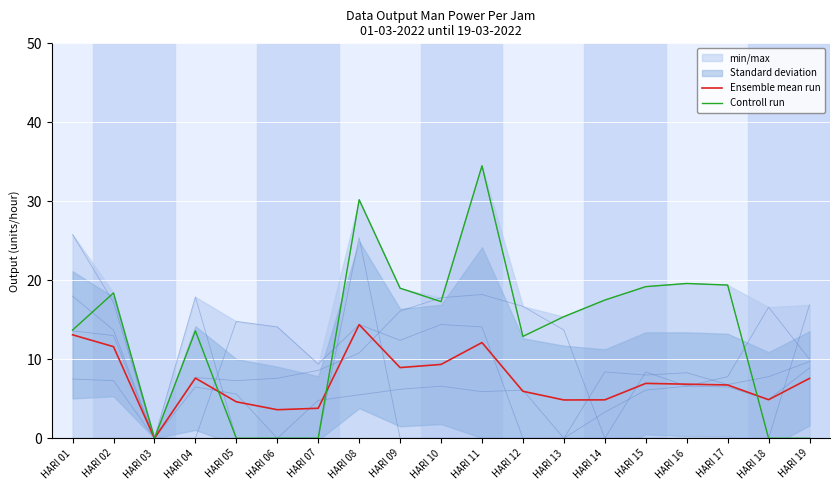

Is the value of Controll run at HARI 12 greater than the value of Ensemble mean run at HARI 16?

Yes